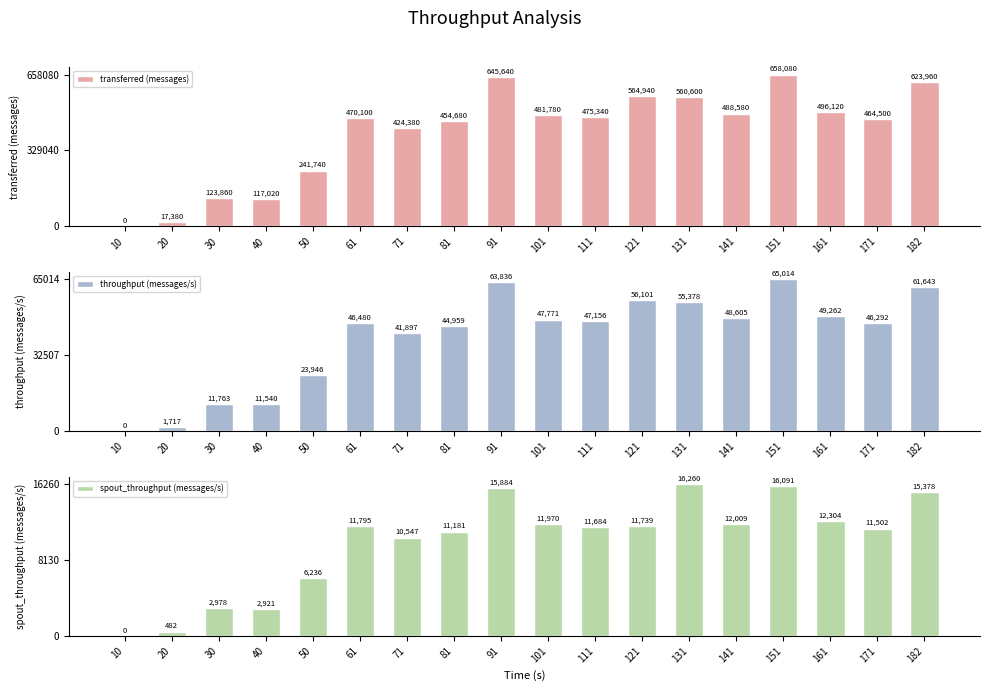

Are the bars grouped side by side (vs. stacked)?

Yes